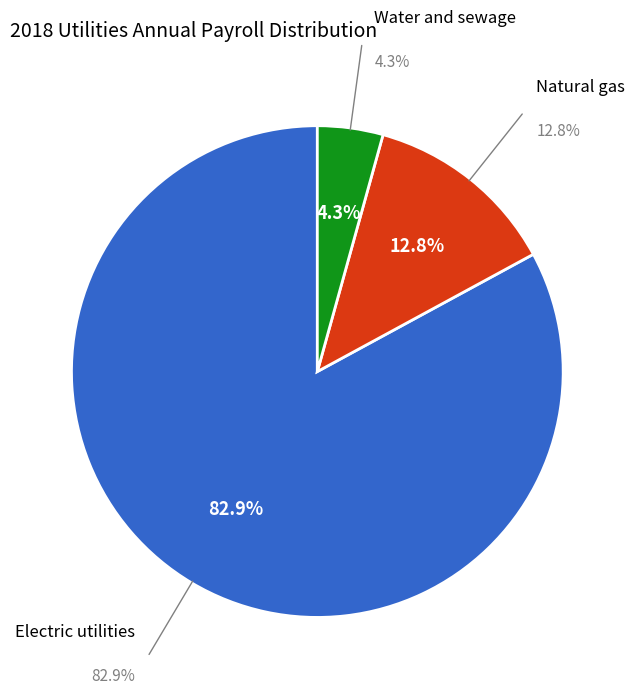

Is Natural gas the majority of the pie?

No